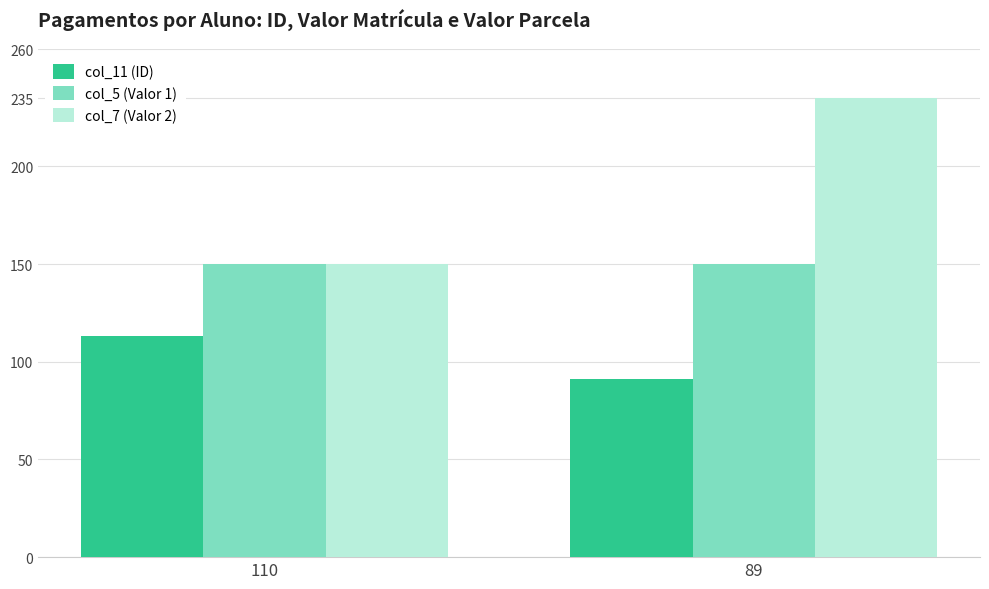

What is the difference between the highest and lowest values at 89?

144